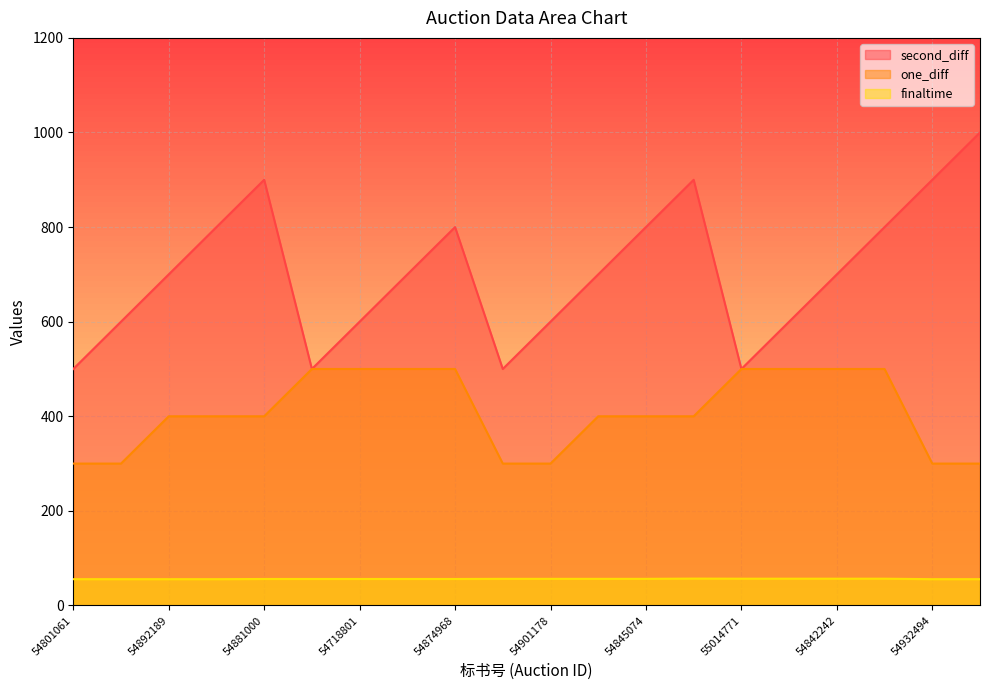

At how many categories does at least one series exceed 720?

8